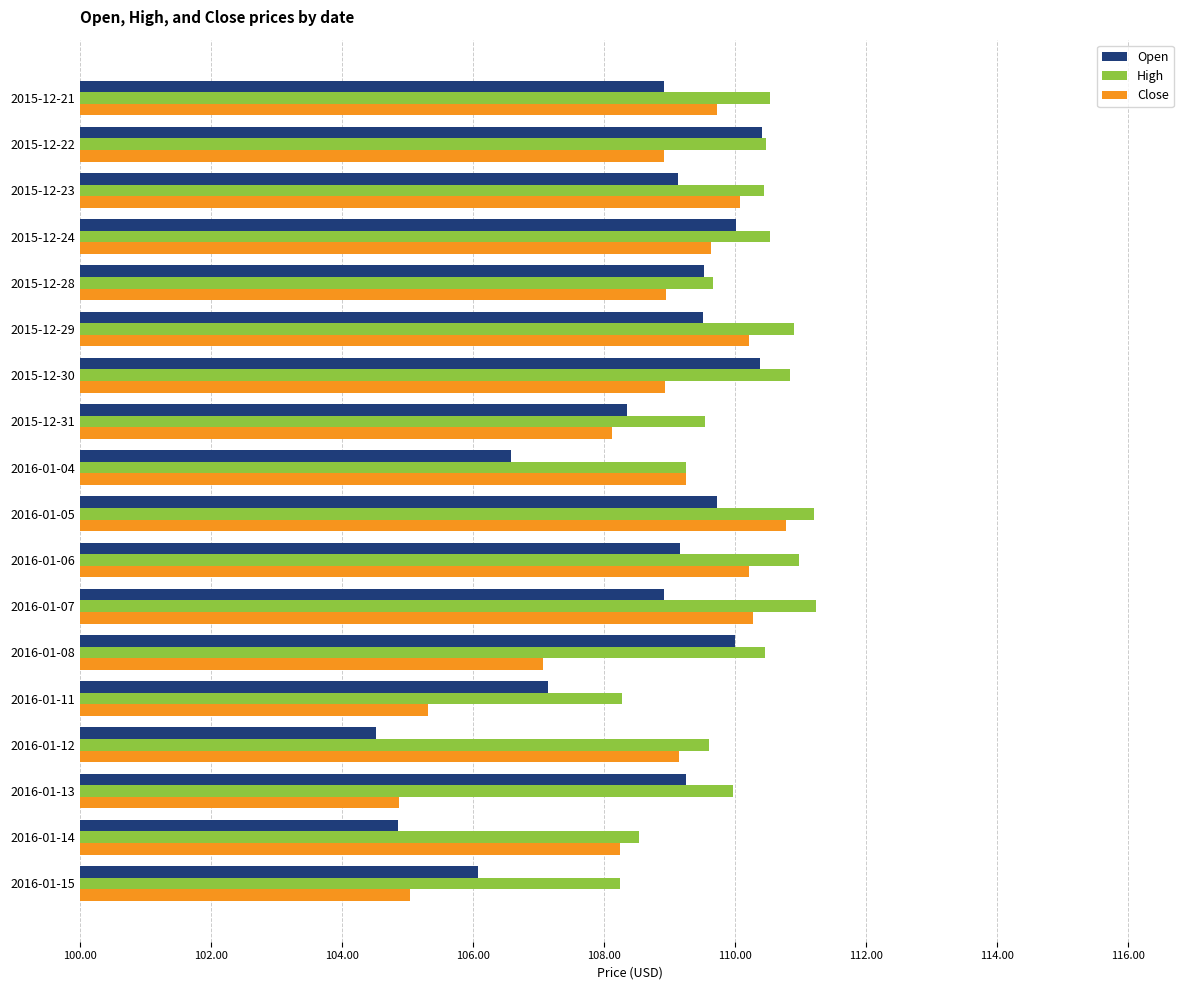

What is the difference between the highest and lowest values at 2016-01-14?

3.7